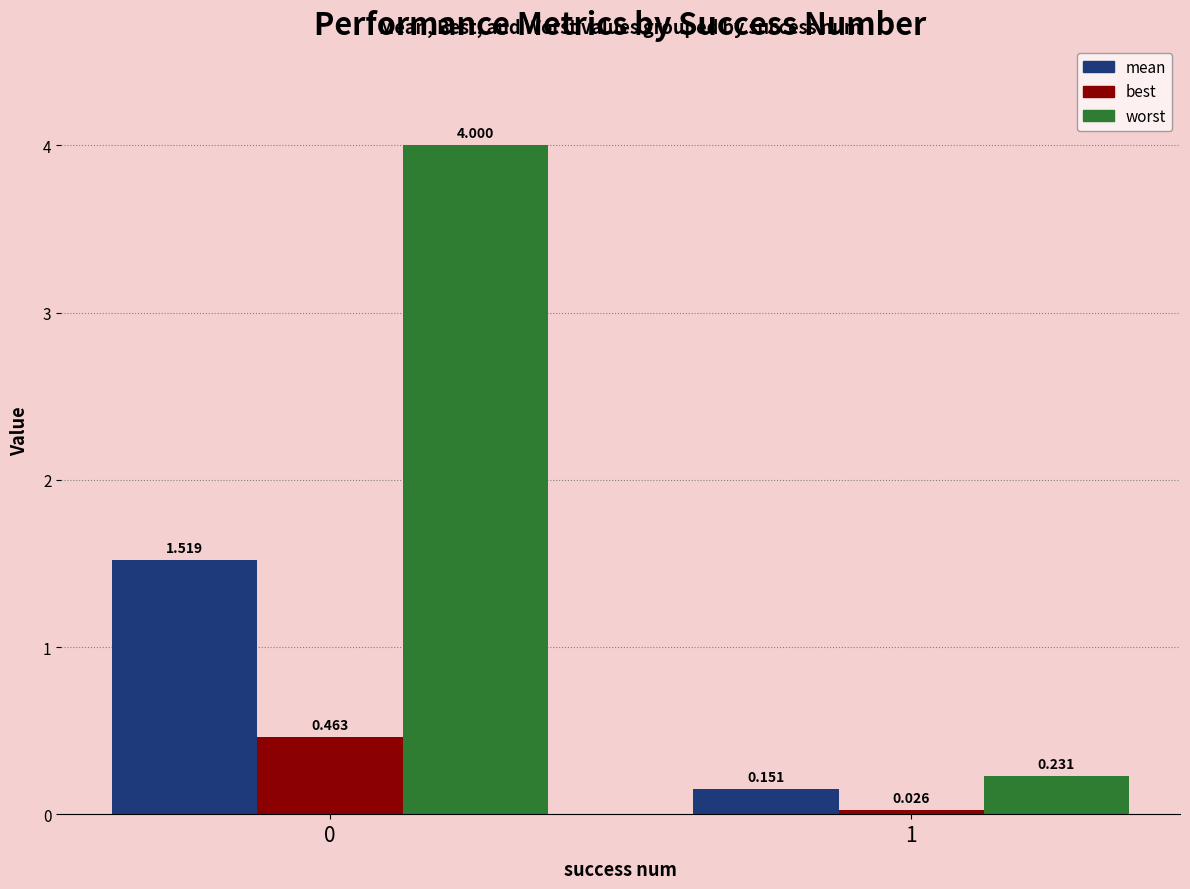

Where is worst nearest to the value 2?

1